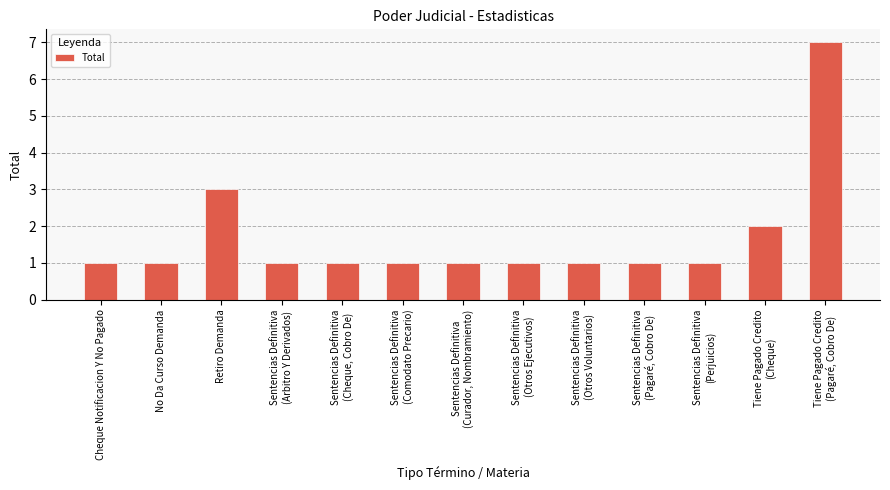

Does the chart contain any negative values?

No